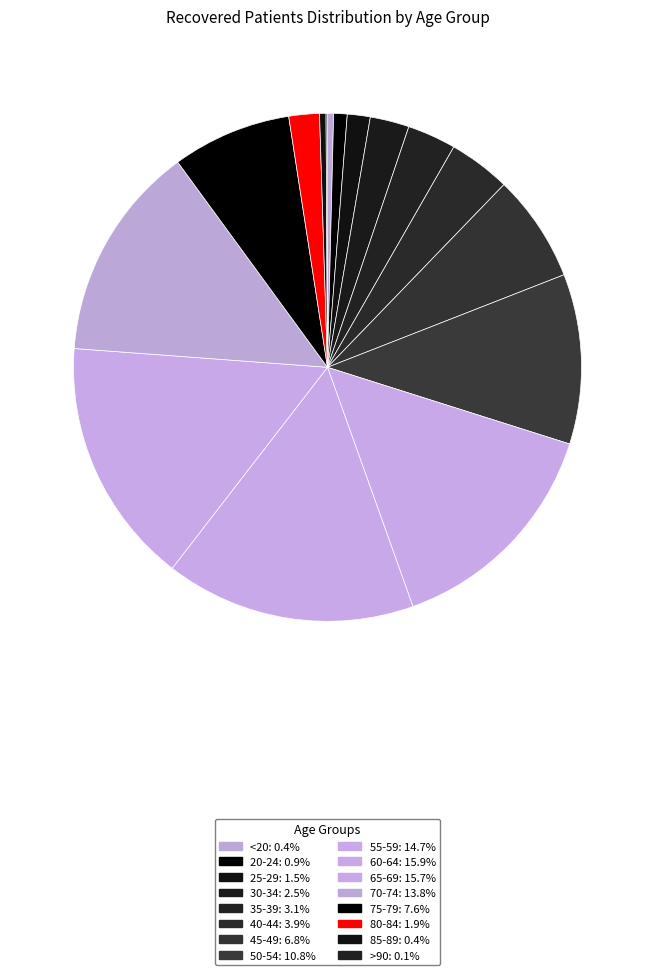

True or false: 65-69 accounts for 16% of the total.

True